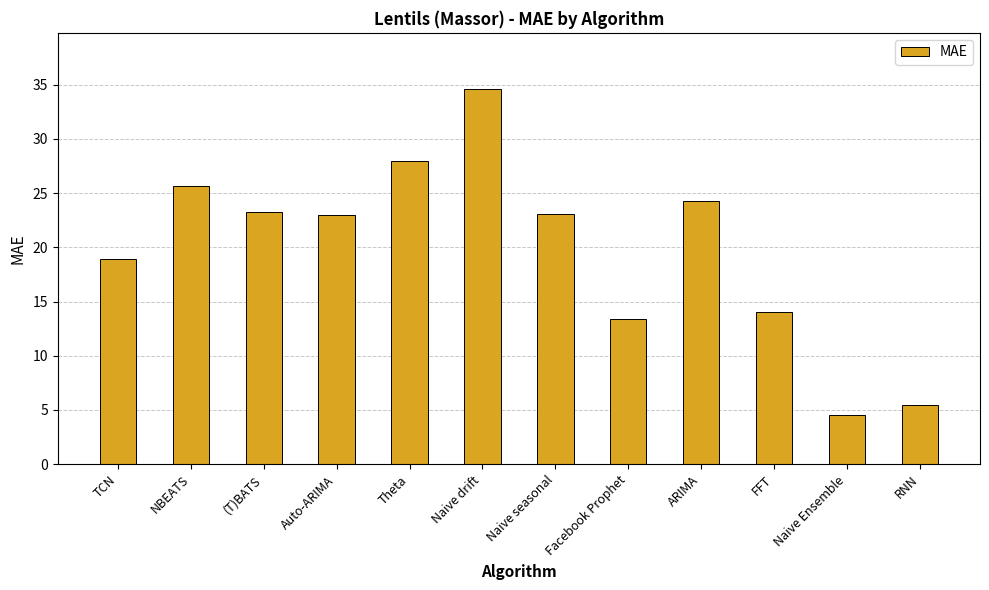

Is it true that the value at Facebook Prophet is 13.4?

True